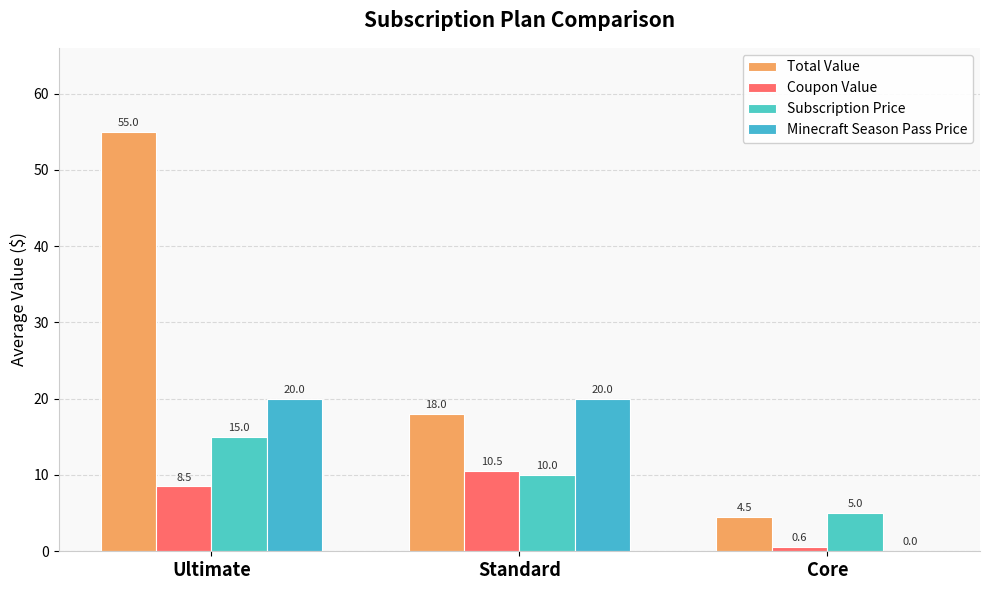

Does the chart contain stacked bars?

No